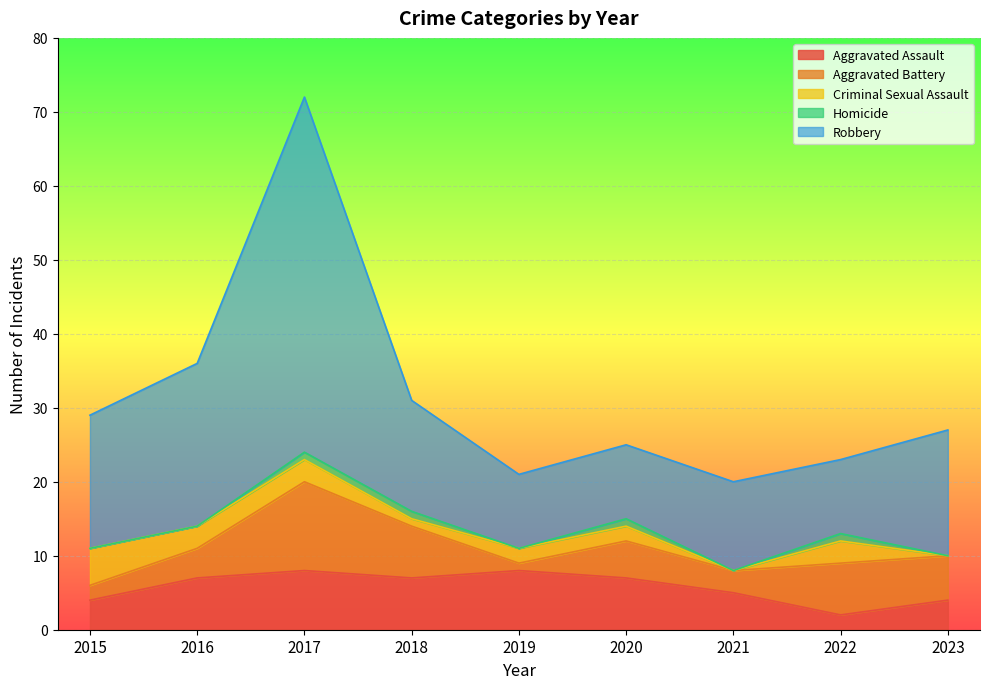

What value does the Aggravated Assault series have at 2023?

4